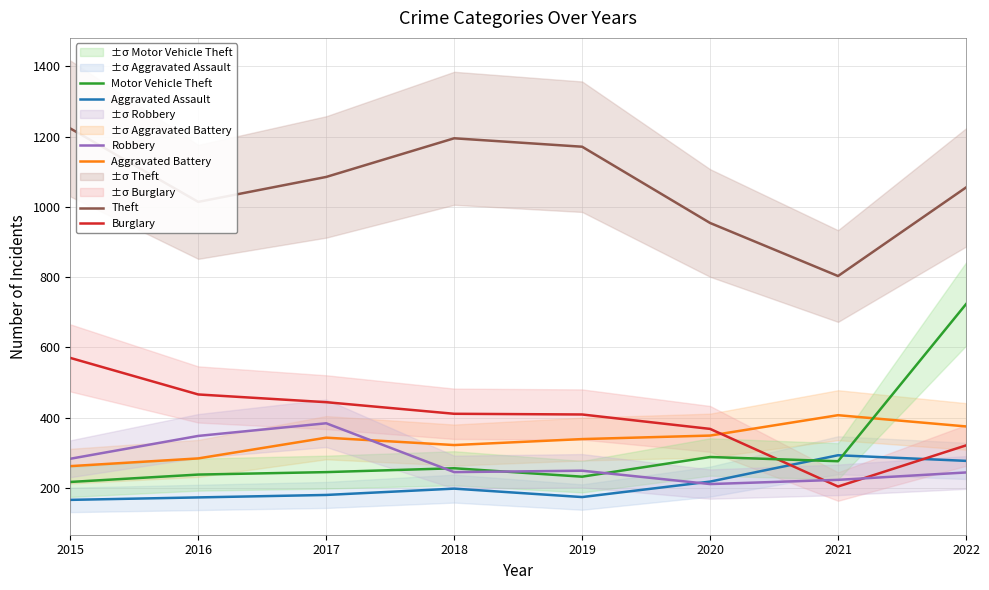

At which category is the sum across all series the highest?

2022